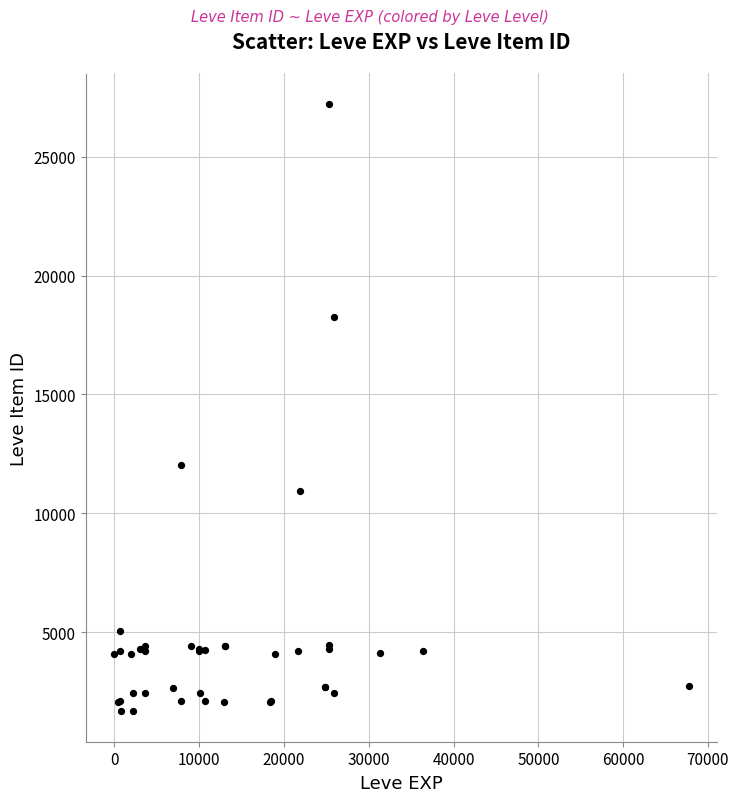

What Y value in the scatter plot is closest to 14448?

12018